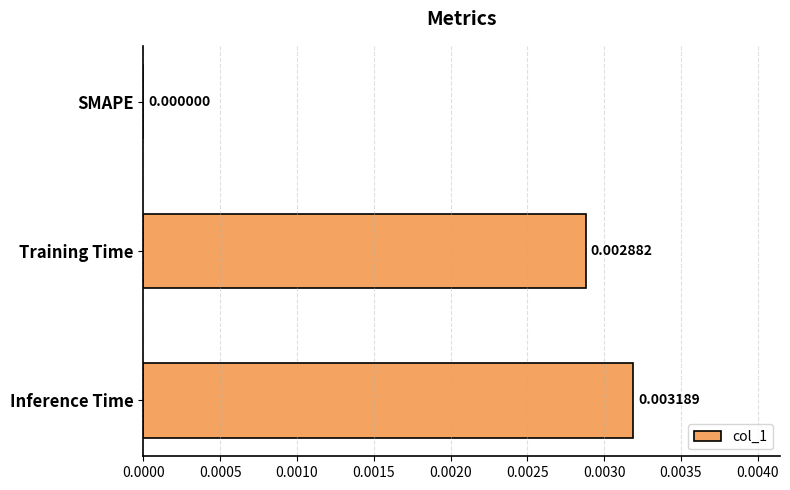

Which label corresponds to the largest value in the chart?

Inference Time